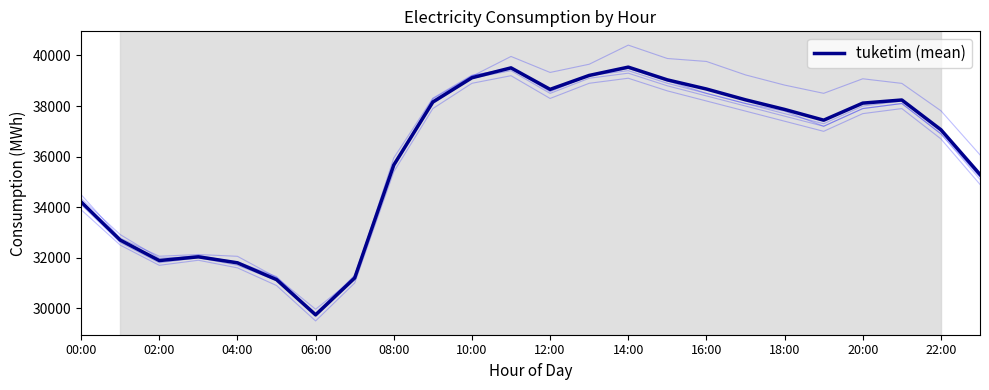

What is the highest value of the tuketim (mean) series?

39539.0